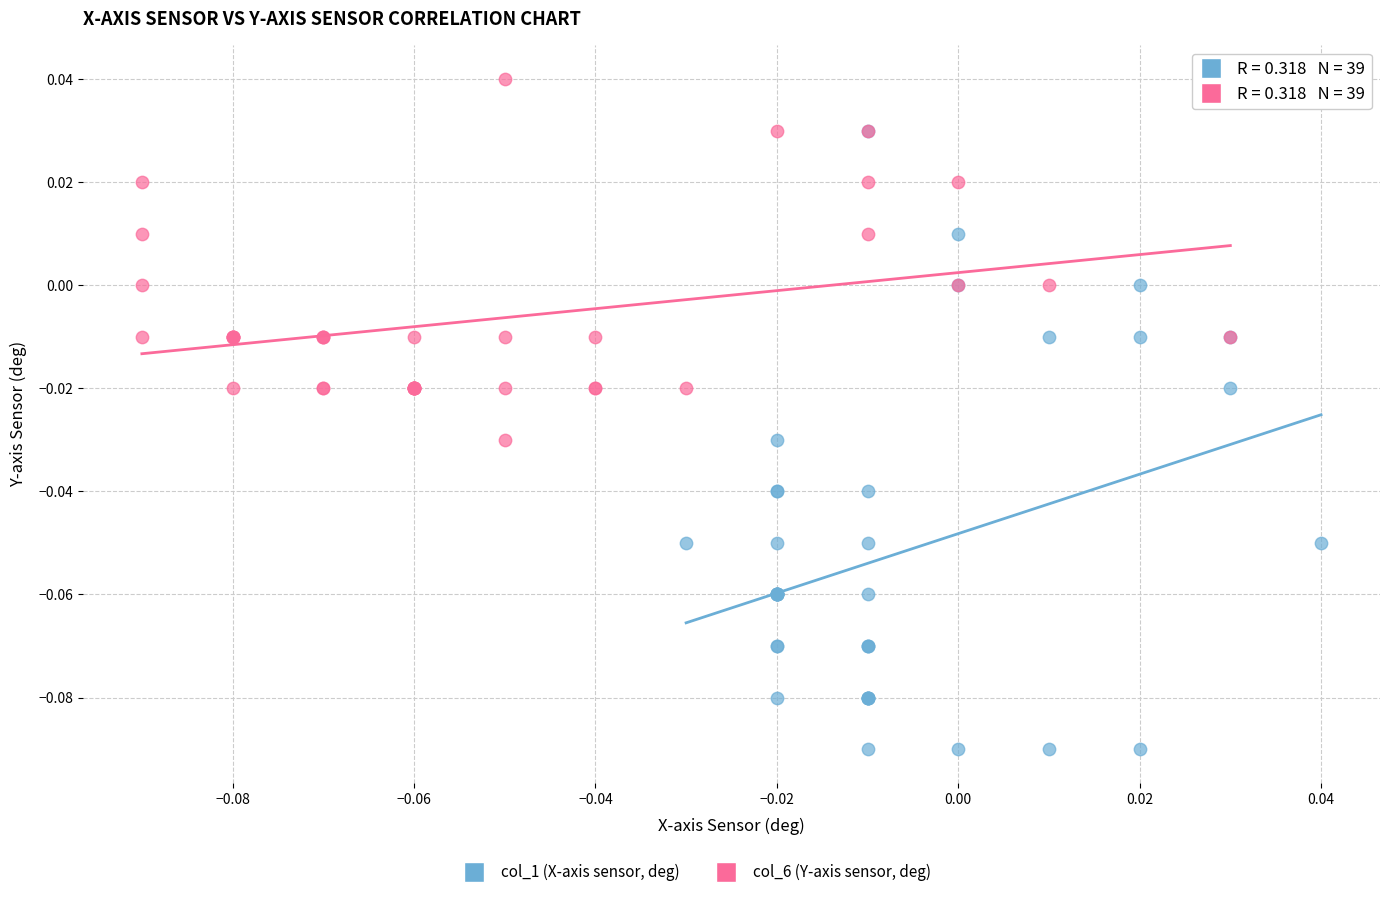

Which series reaches the maximum Y coordinate?

col_6 (Y-axis sensor, deg)